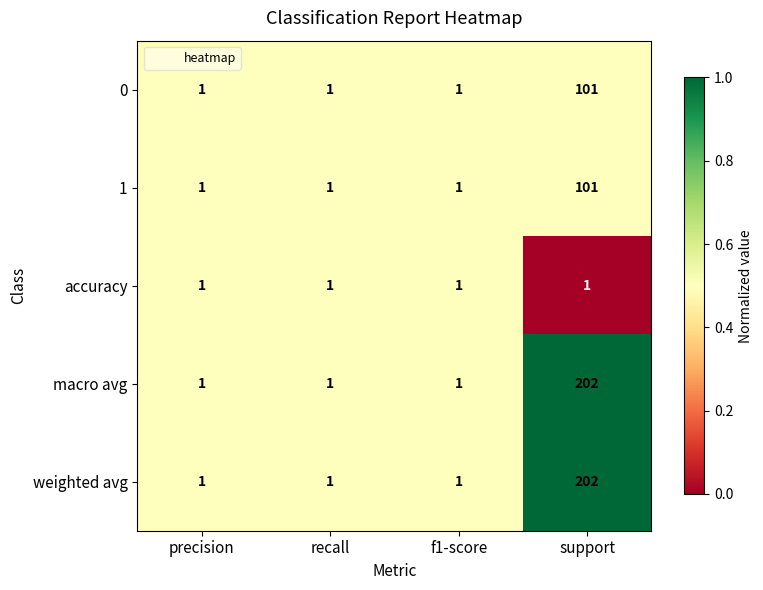

What is the total value across all series at f1-score?

5